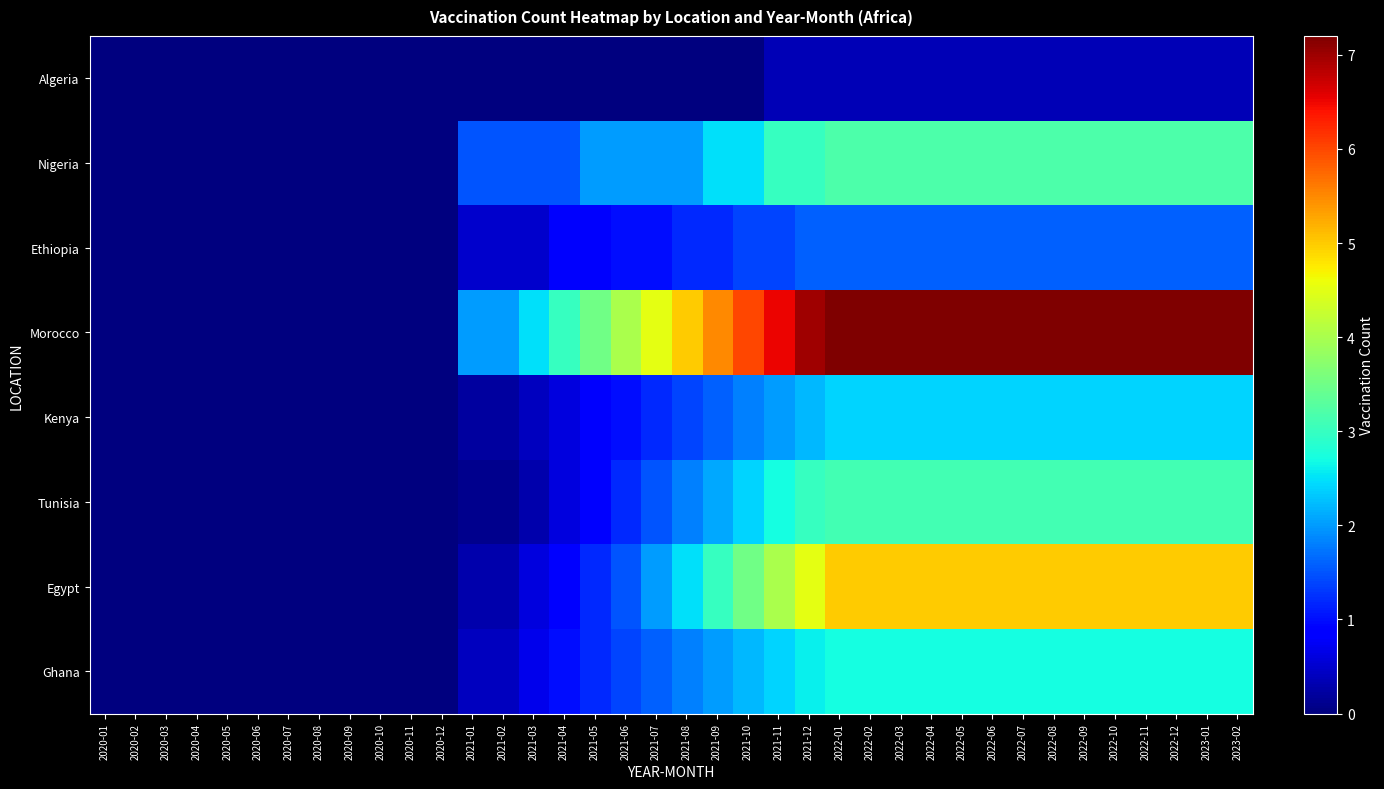

Which series has the widest spread of values?

Morocco